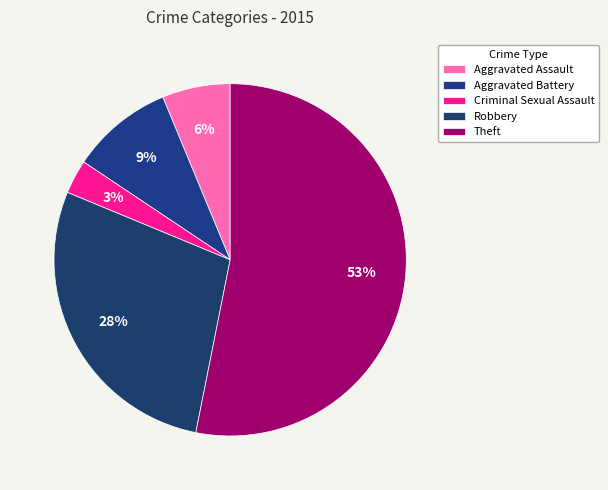

To the nearest percent, what is the average slice percentage?

20%